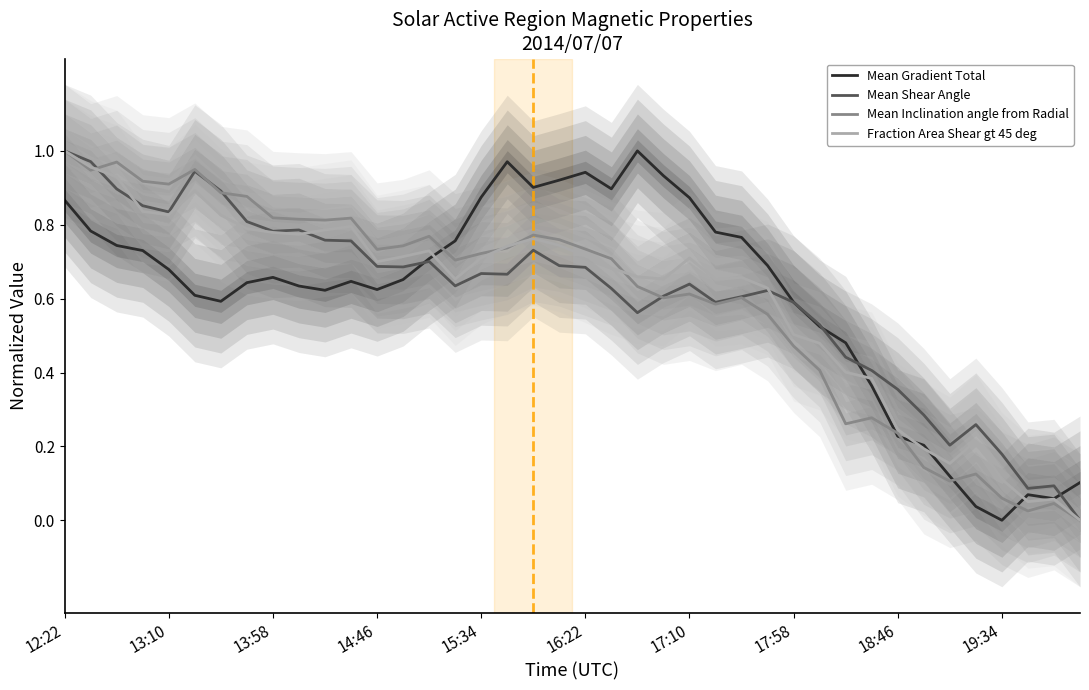

How many positive values does the Fraction Area Shear gt 45 deg series have?

39